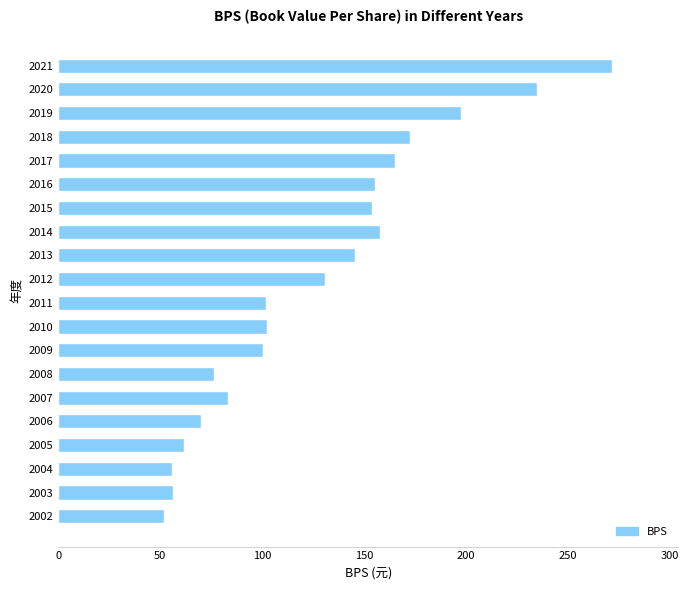

Is it true that the value at 2021 is 271.5?

True